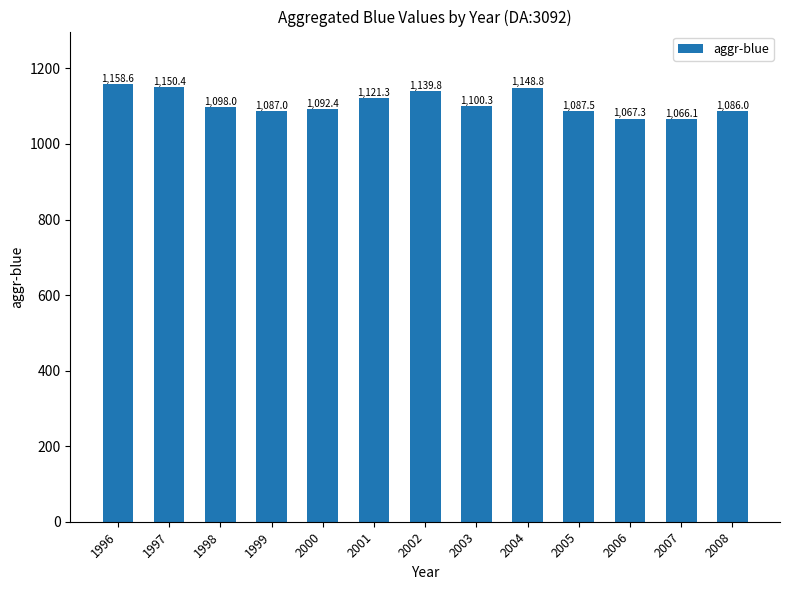

How many categories are shown in the chart?

13